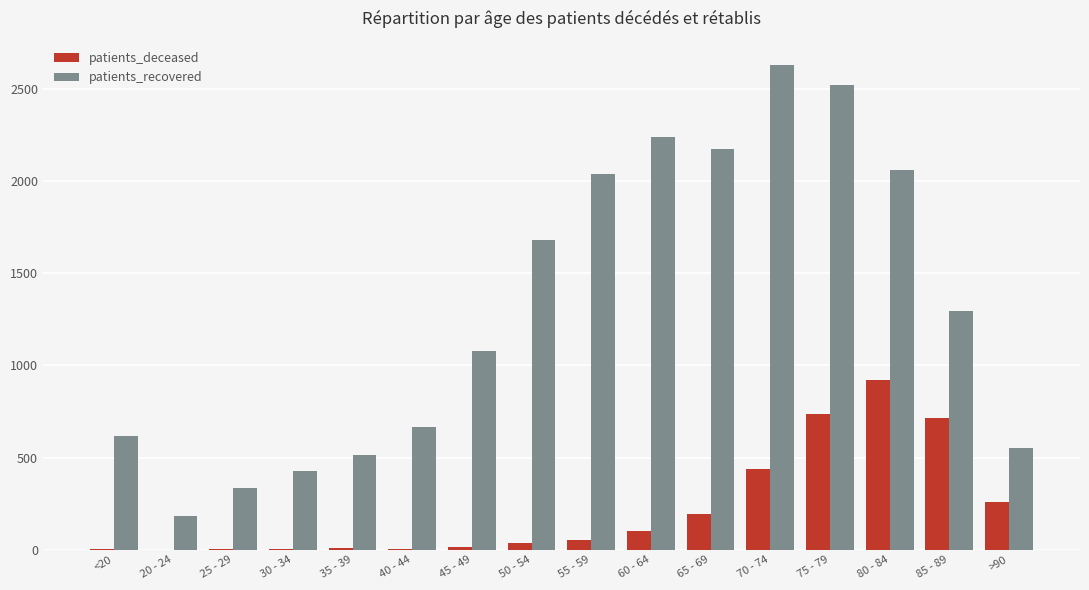

At which category is the sum across all series the highest?

75 - 79